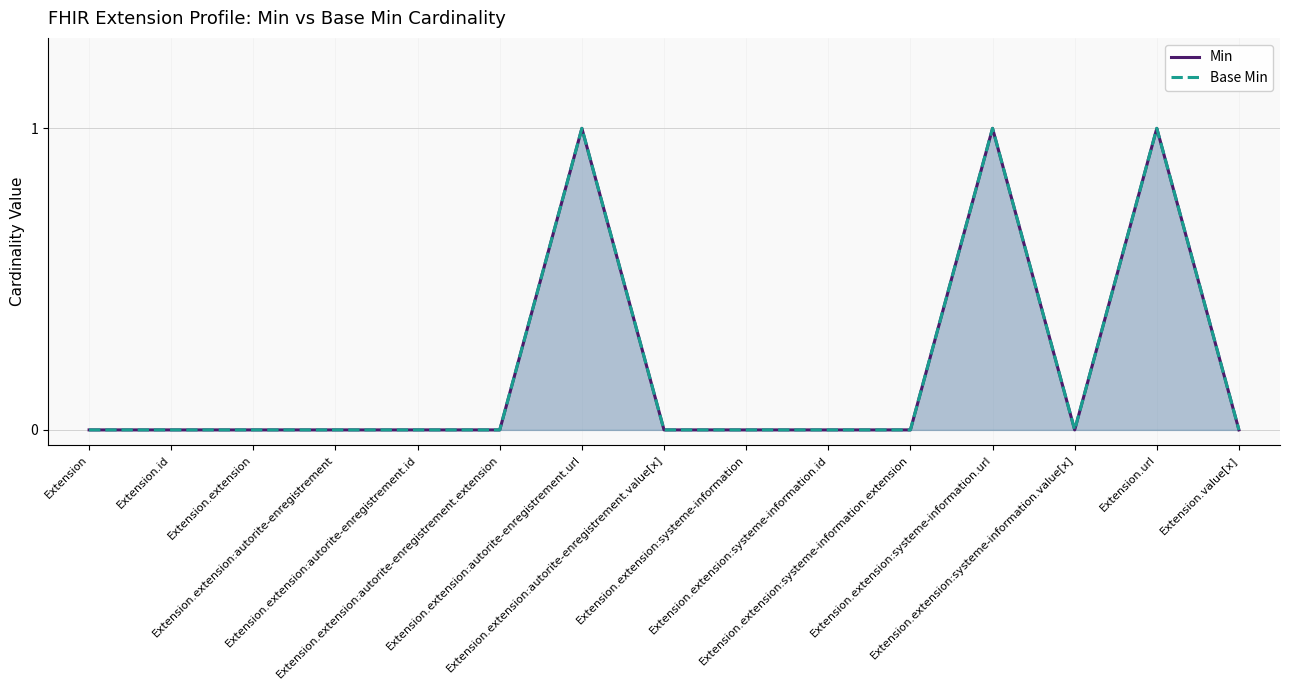

At which label does Min reach its peak?

Extension.extension:autorite-enregistrement.url